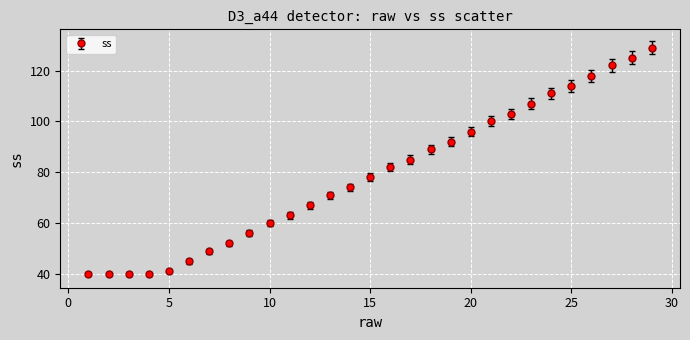

What is the greatest value displayed?

129